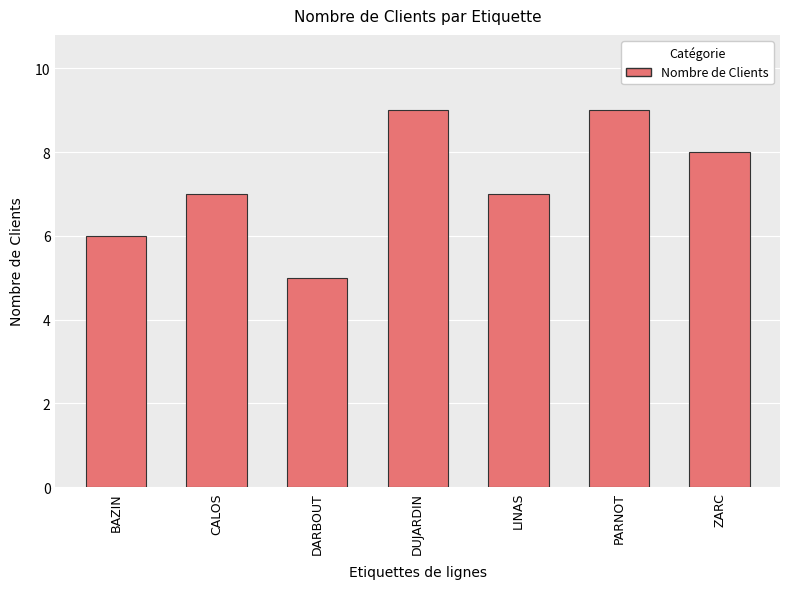

What is the sum of the values at LINAS and DARBOUT?

12